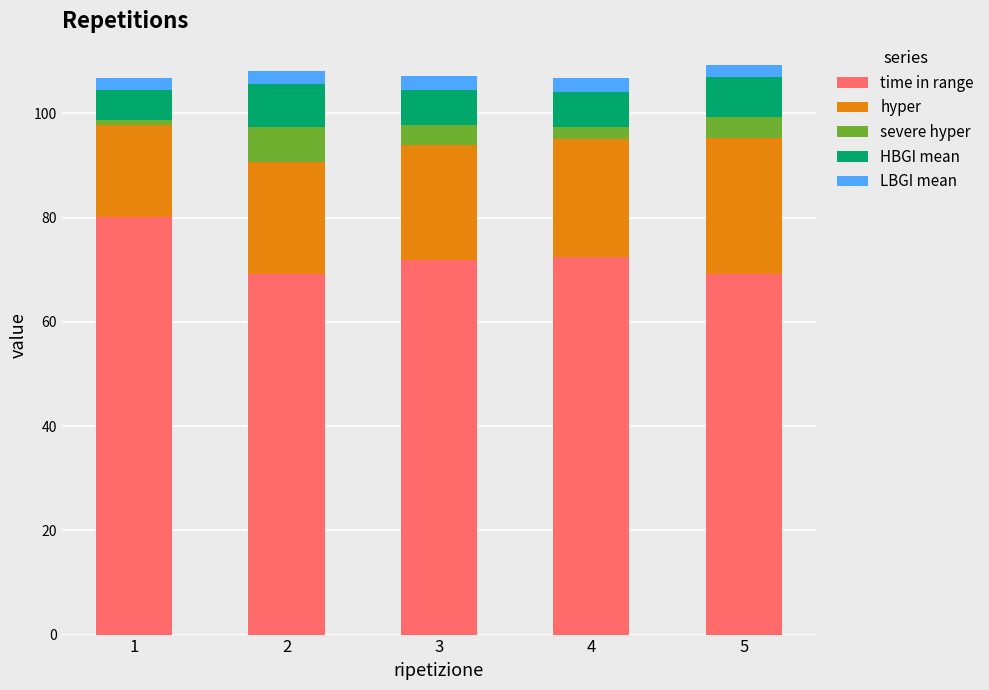

Reading right to left, transcribe the values for time in range.

5=69.1	4=72.4	3=71.9	2=69.1	1=80.1